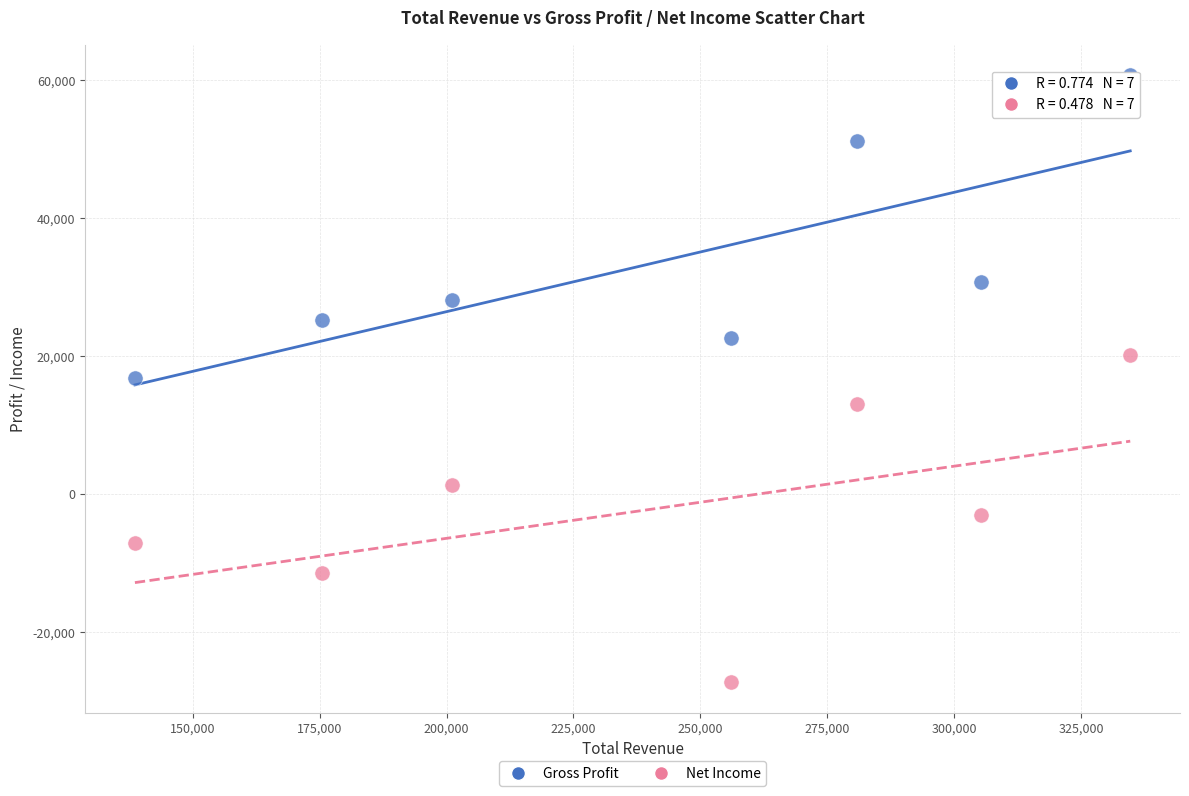

Which series contains the lowest Y value?

Net Income